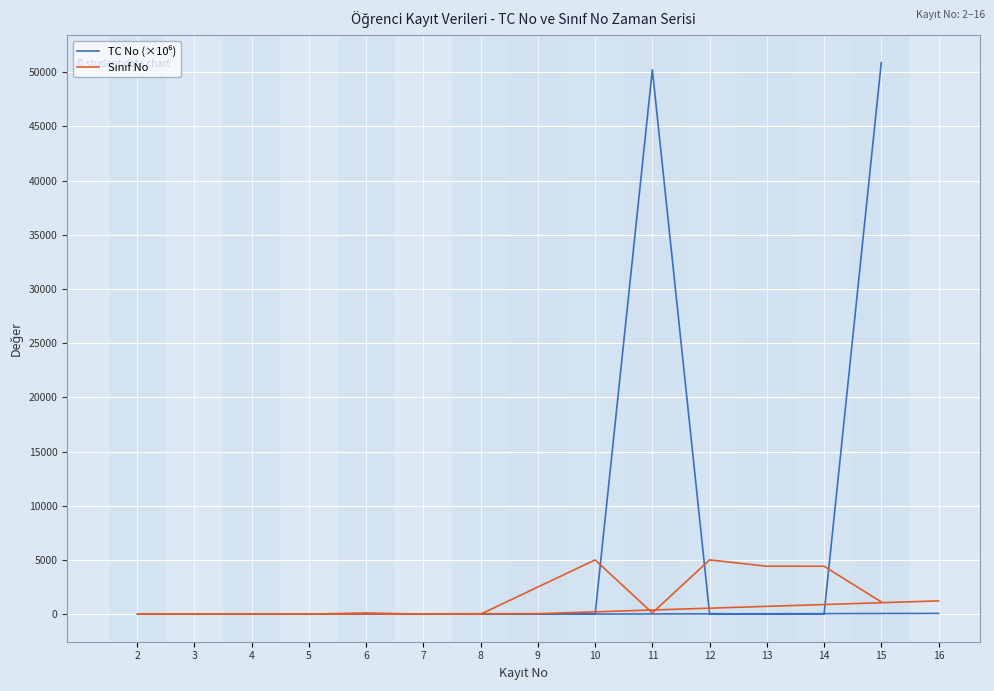

How many lines are shown in the chart?

2